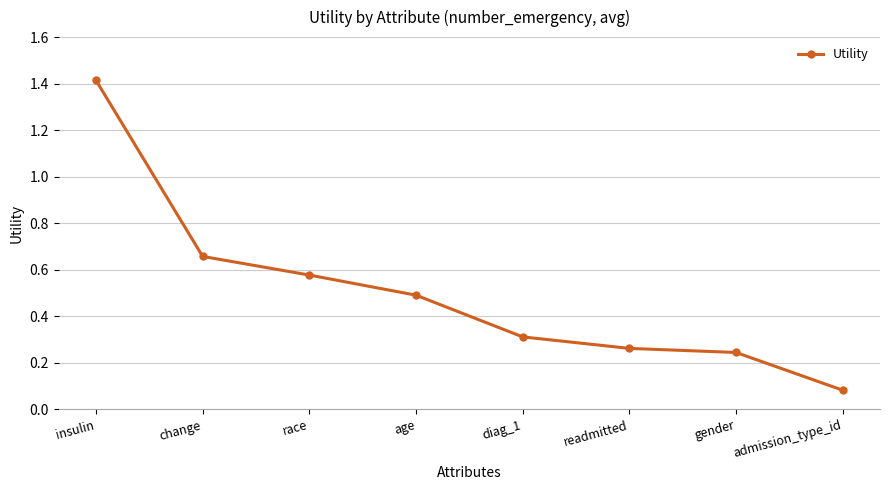

The chart shows a value of 1.4 at insulin. True or false?

True